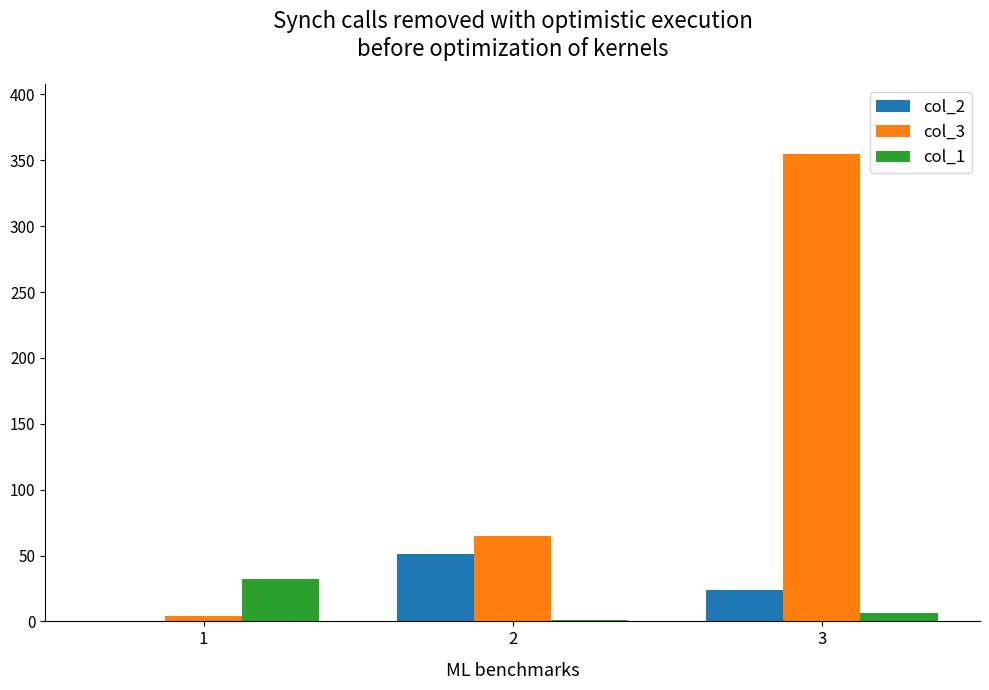

At which category is the sum across all series the highest?

3